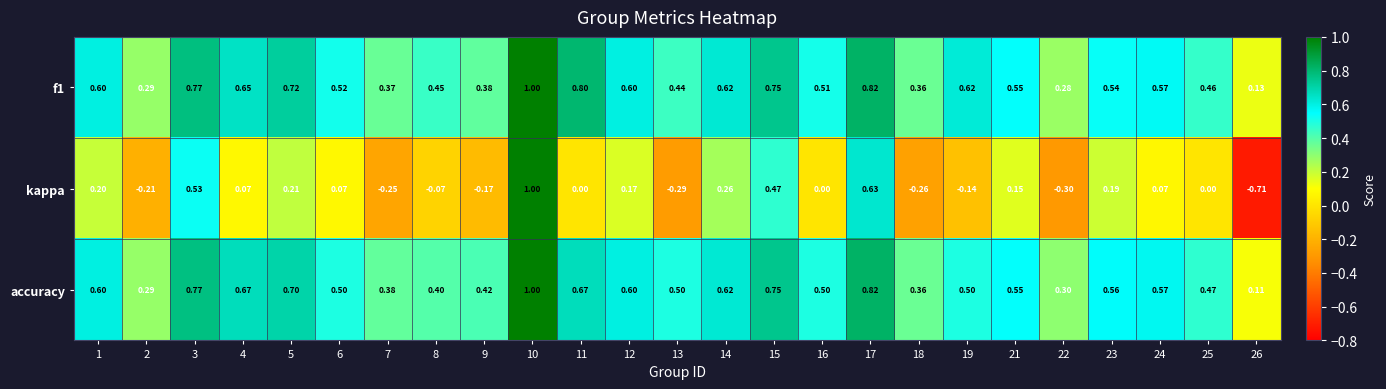

What is the total value across all series at 1?

1.4